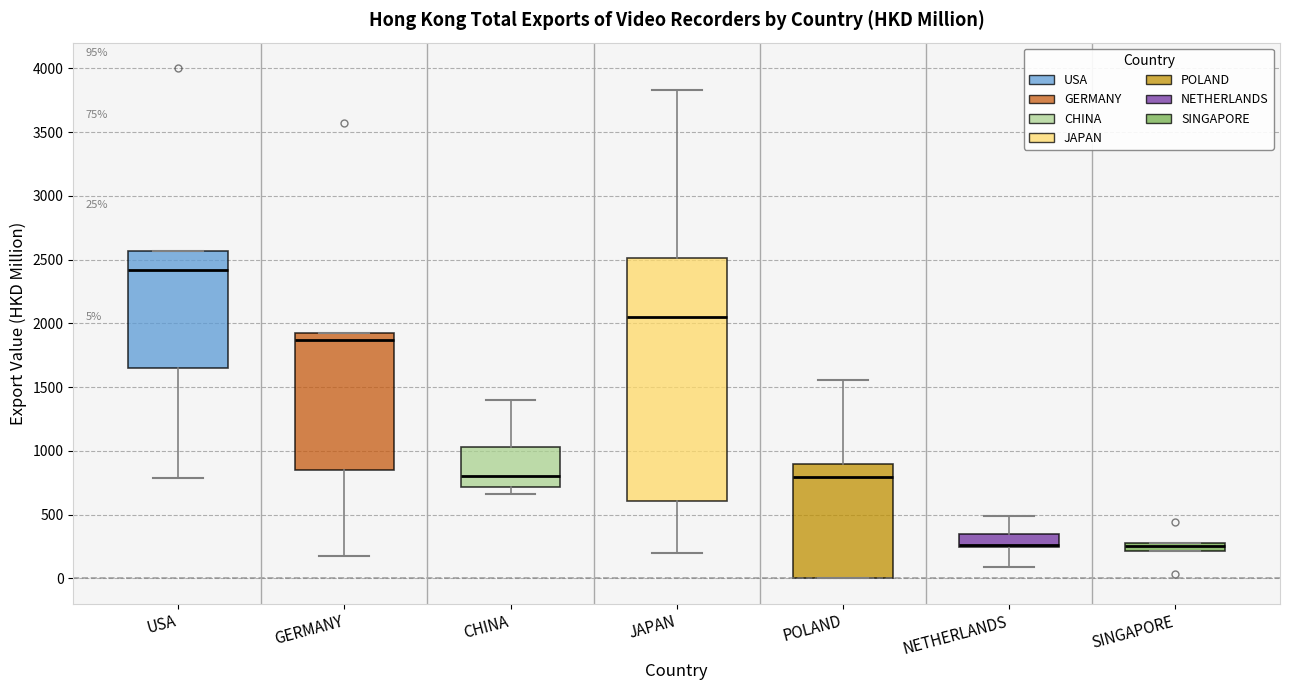

Which box is the tallest, from its lower edge to its upper edge?

JAPAN